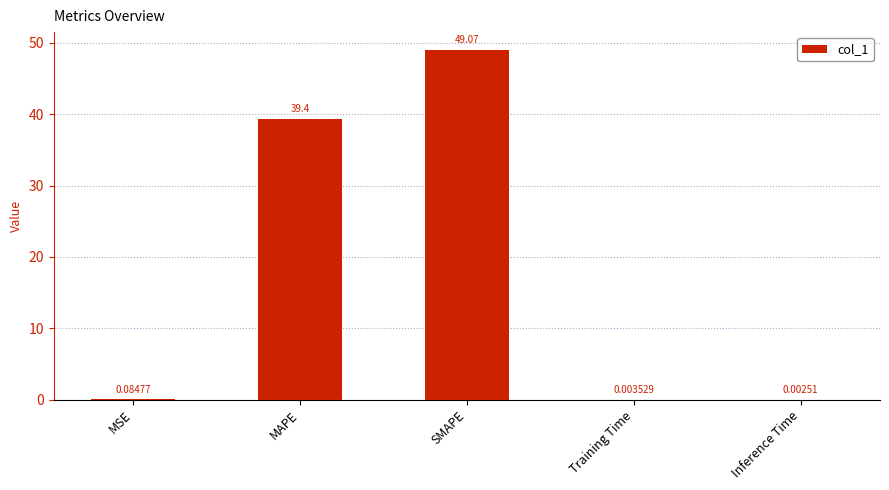

What is the sum of all values?

88.6